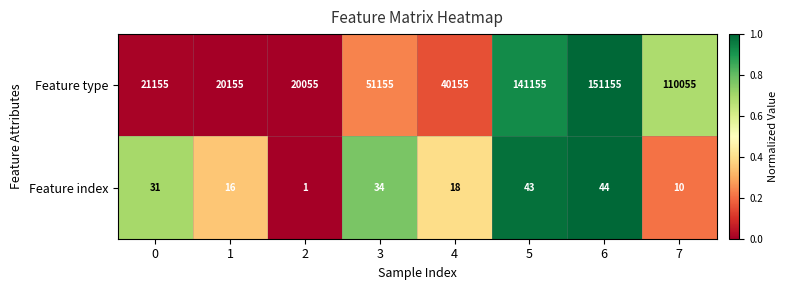

Which series has the largest total across all categories?

Feature type